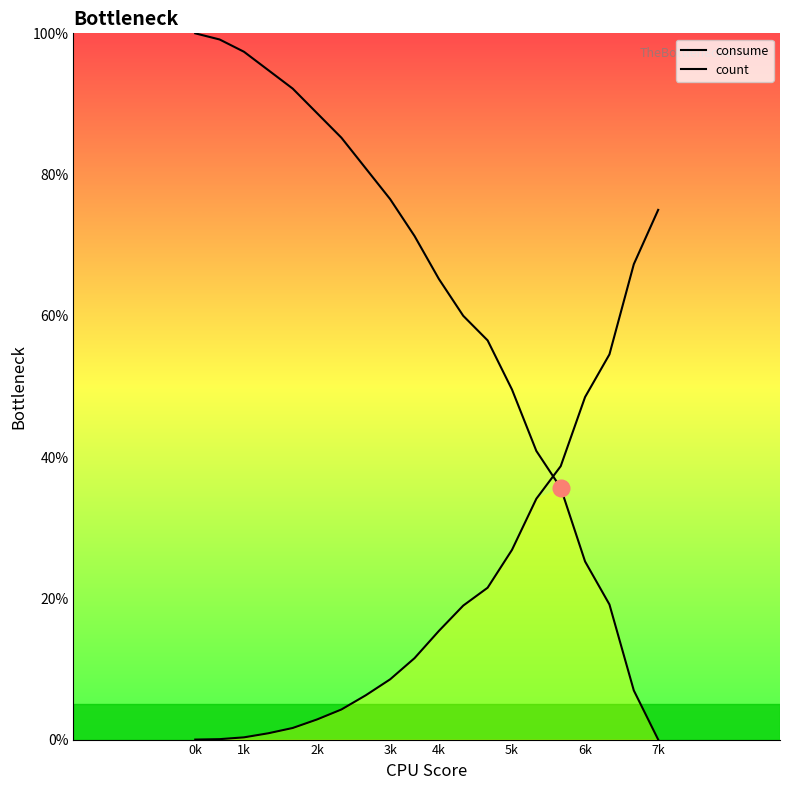

At which category is the sum across all series the highest?

0k